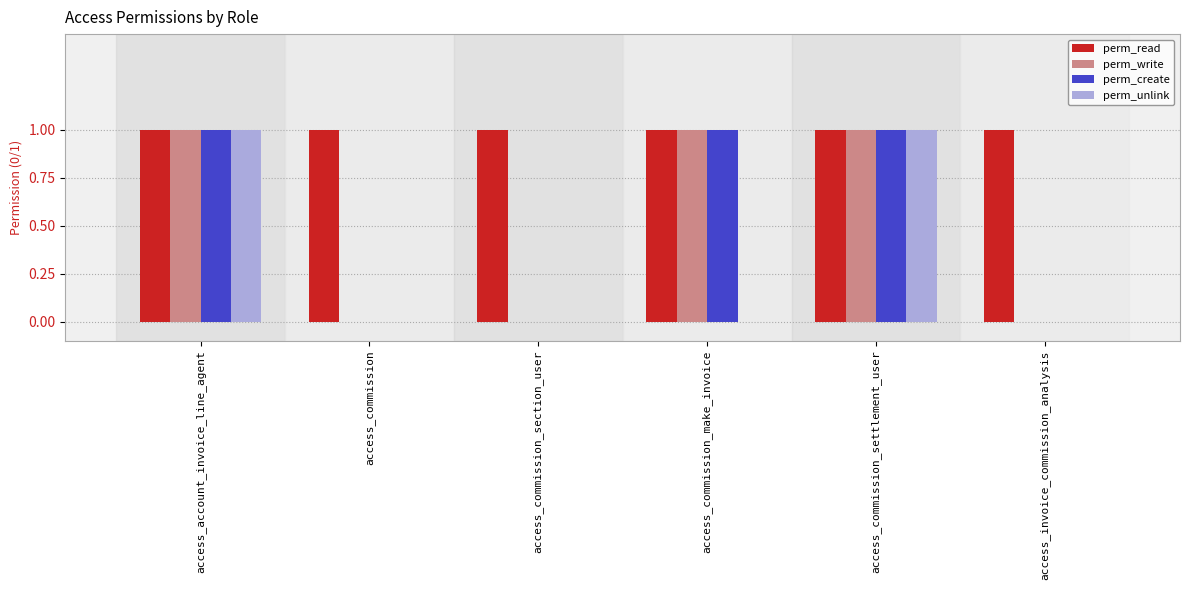

The value of perm_create at access_commission_make_invoice is 1. True or false?

True